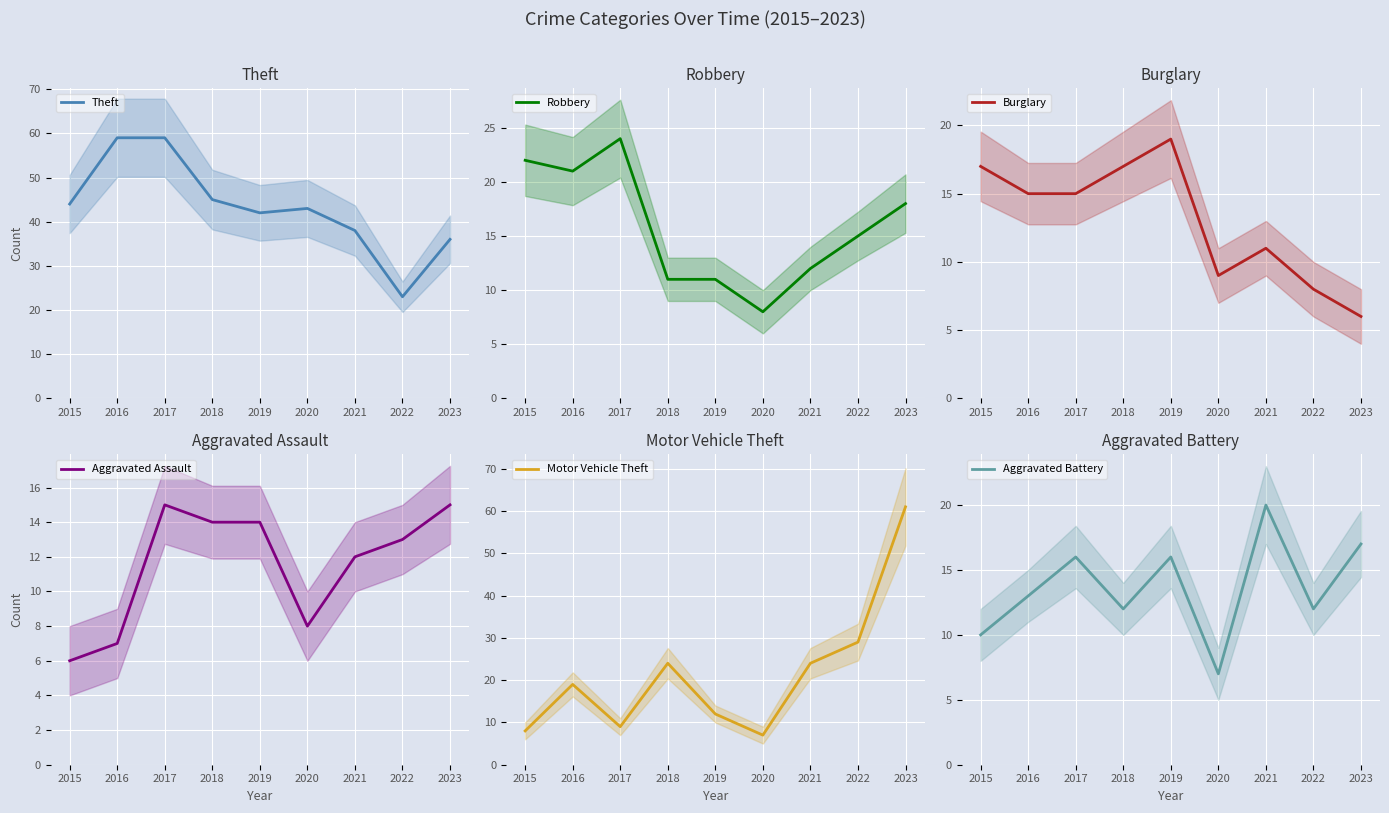

The Robbery series shows 11 at 2018. True or false?

True